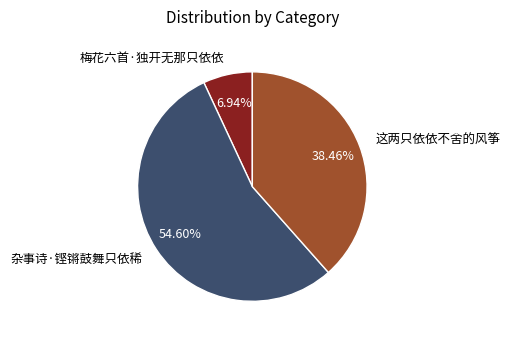

To the nearest percent, what is the difference between the largest and smallest slice percentages?

48%